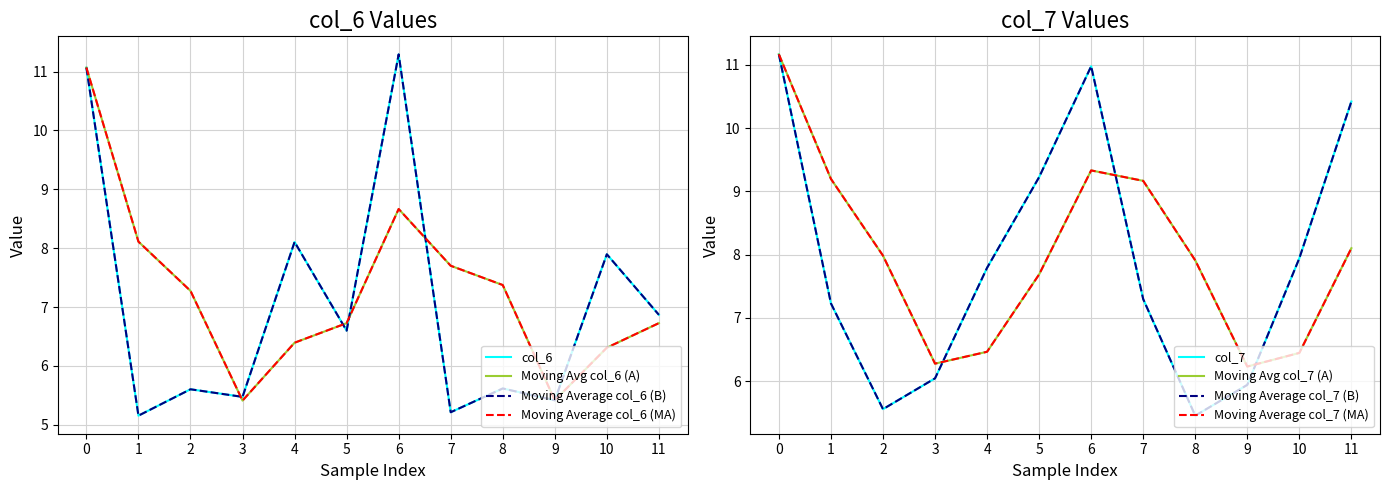

What is the minimum value shown in the chart?

5.2